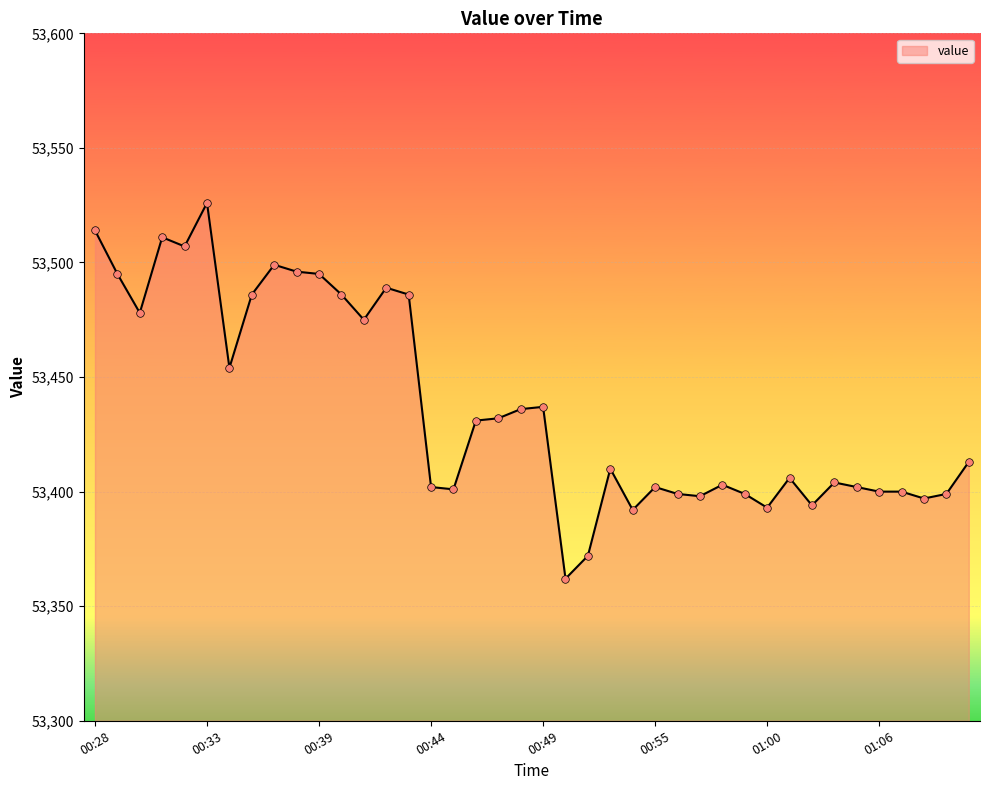

What is the difference between the maximum and minimum values?

164